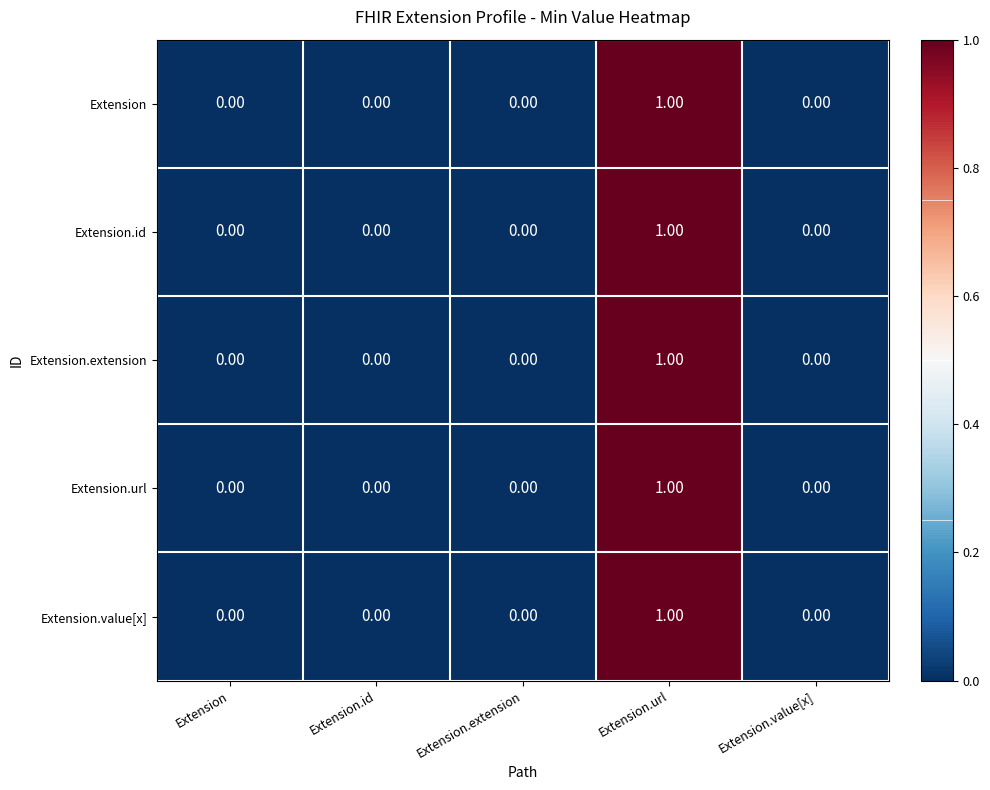

At which category does the chart reach its peak across all series?

Extension.url